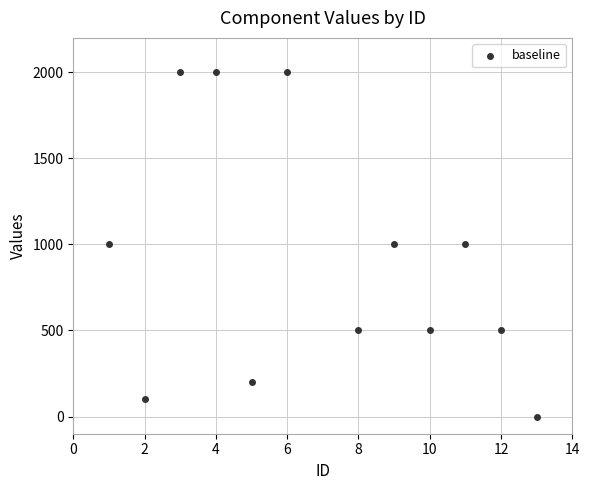

What is the average X value?

7